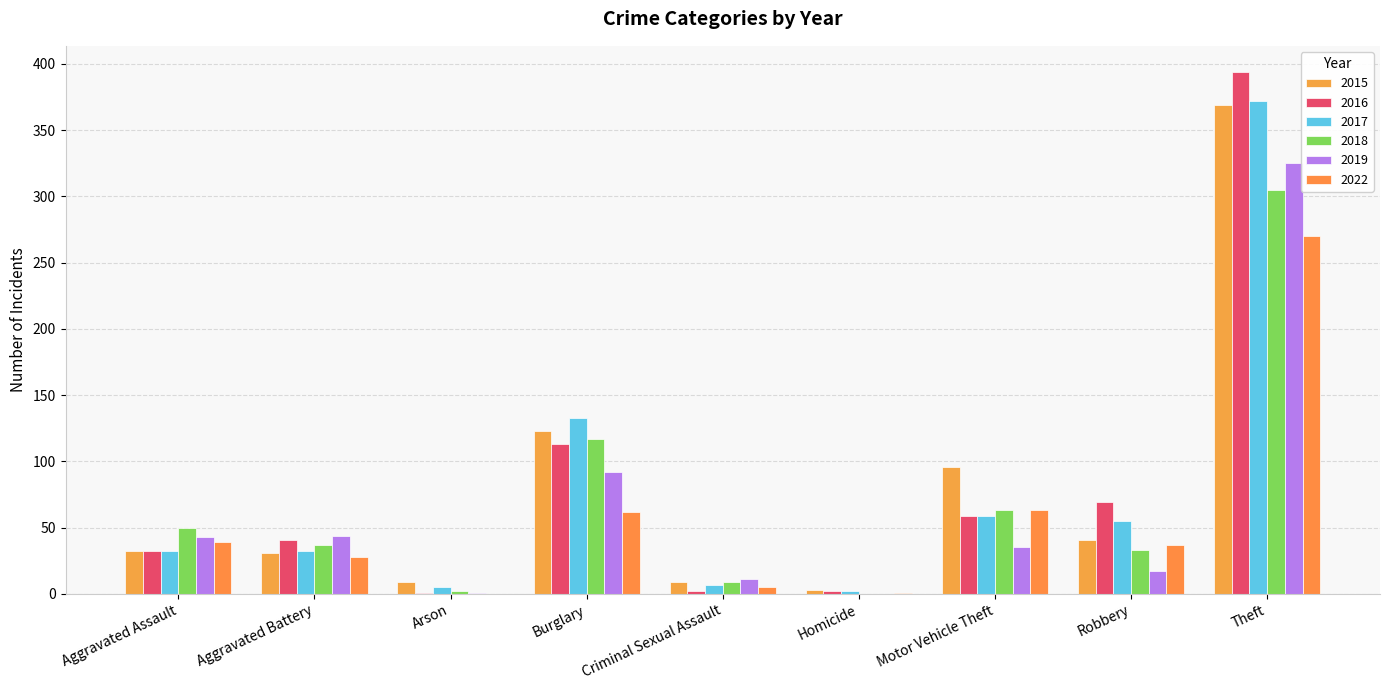

Count the number of categories in the chart.

9